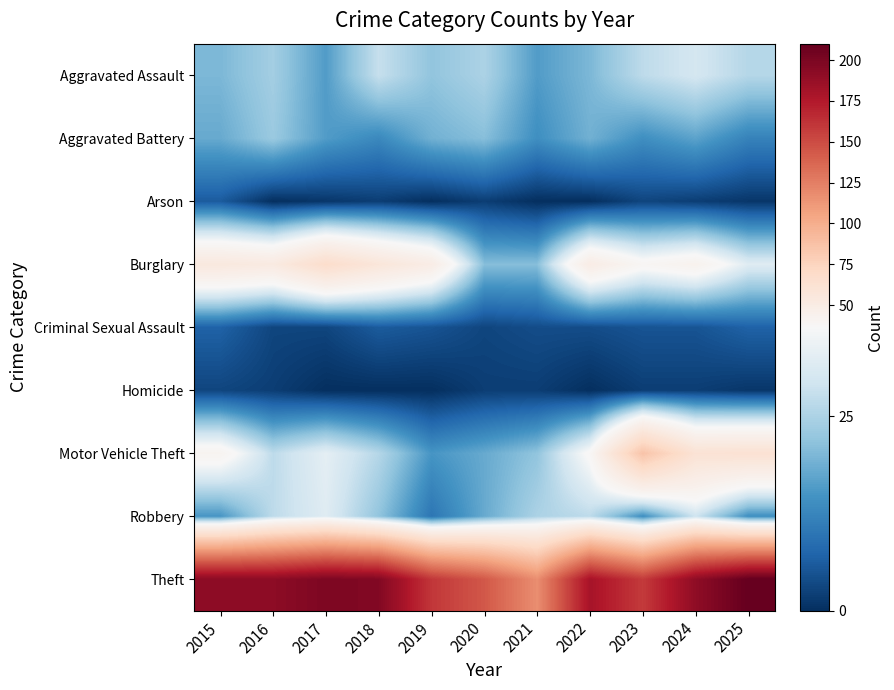

Reading right to left, what are all the values shown in this chart?

Aggravated Assault: 2025=26	2024=30	2023=27	2022=20	2021=16	2020=25	2019=22	2018=28	2017=16	2016=24	2015=20
Aggravated Battery: 2025=12	2024=17	2023=14	2022=19	2021=14	2020=21	2019=19	2018=13	2017=16	2016=23	2015=18
Arson: 2025=1	2024=2	2023=3	2022=0	2021=0	2020=2	2019=0	2018=2	2017=1	2016=0	2015=6
Burglary: 2025=32	2024=43	2023=39	2022=49	2021=21	2020=21	2019=49	2018=57	2017=67	2016=52	2015=54
Criminal Sexual Assault: 2025=7	2024=5	2023=5	2022=4	2021=4	2020=3	2019=5	2018=6	2017=3	2016=3	2015=7
Homicide: 2025=1	2024=2	2023=2	2022=0	2021=2	2020=2	2019=0	2018=0	2017=0	2016=2	2015=3
Motor Vehicle Theft: 2025=62	2024=61	2023=86	2022=38	2021=22	2020=18	2019=15	2018=26	2017=33	2016=27	2015=41
Robbery: 2025=14	2024=29	2023=14	2022=27	2021=25	2020=18	2019=10	2018=22	2017=32	2016=27	2015=15
Theft: 2025=210	2024=191	2023=158	2022=180	2021=117	2020=144	2019=160	2018=197	2017=199	2016=192	2015=192